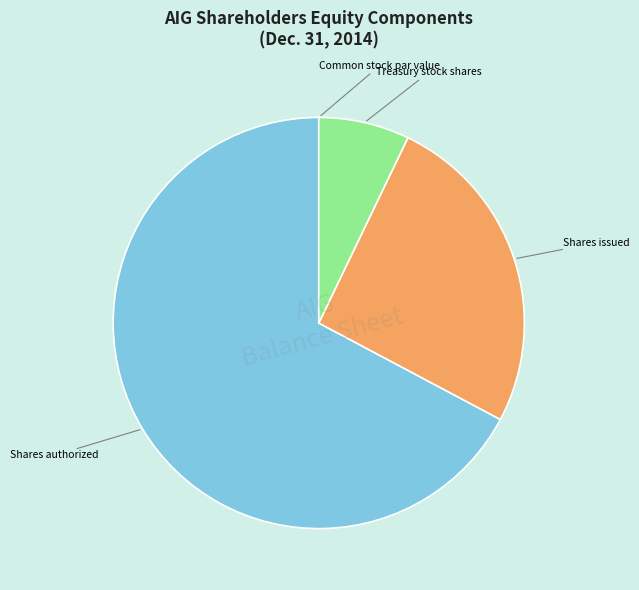

Is there a majority slice in this chart?

Yes